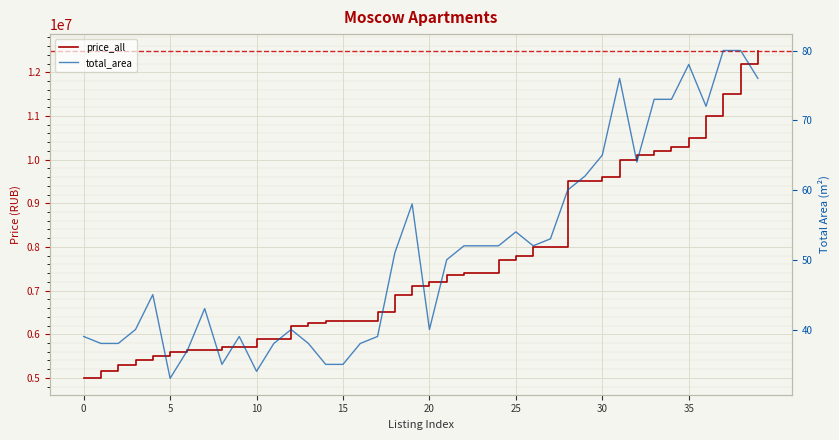

Reading left to right, list all the values displayed in this chart.

price_all: 4990000	5150000	5300000	5400000	5500000	5600000	5650000	5650000	5700000	5700000	5900000	5900000	6200000	6250000	6300000	6300000	6300000	6500000	6900000	7099000	7200000	7350000	7400000	7400000	7700000	7800000	8000000	8000000	9500000	9500000	9600000	10000000	10100000	10200000	10280000	10500000	11000000	11500000	12200000	12500000
total_area: 39	38	38	40	45	33	37	43	35	39	34	38	40	38	35	35	38	39	51	58	40	50	52	52	52	54	52	53	60	62	65	76	64	73	73	78	72	80	80	76